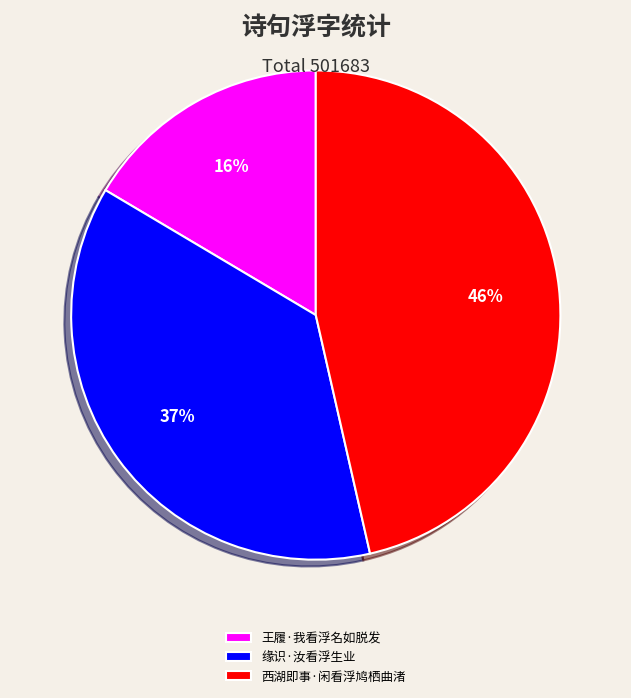

To the nearest percent, what portion does 王履·我看浮名如脱发 represent?

16%